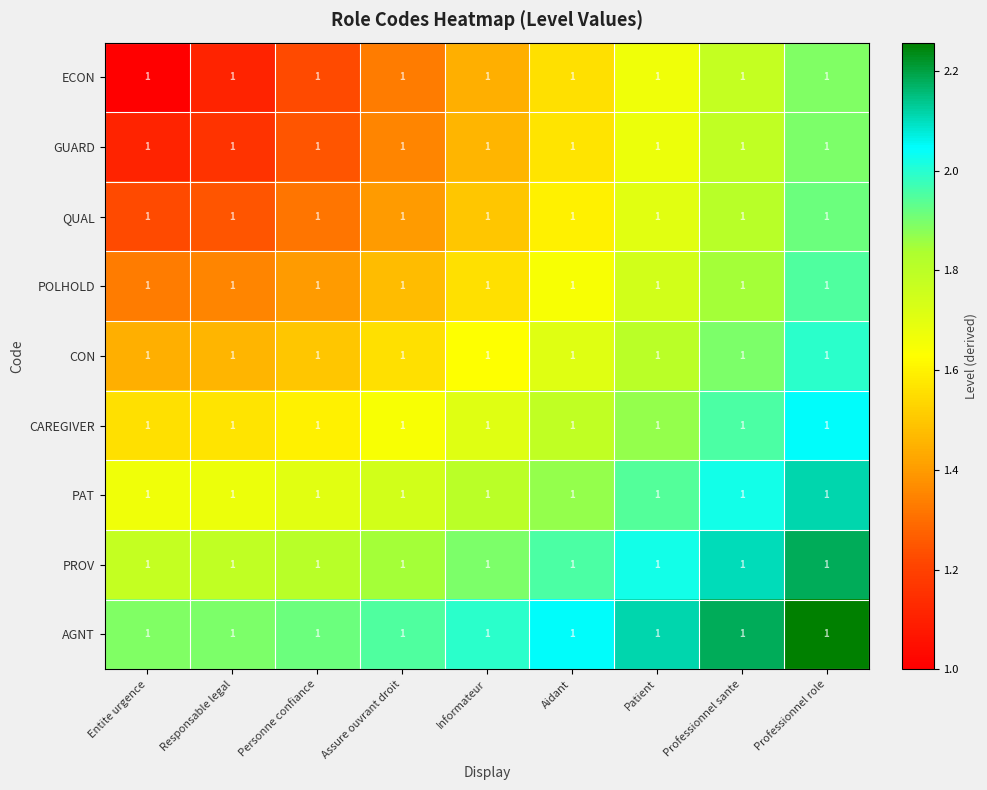

What value does the POLHOLD series have at Professionnel sante?

1.8